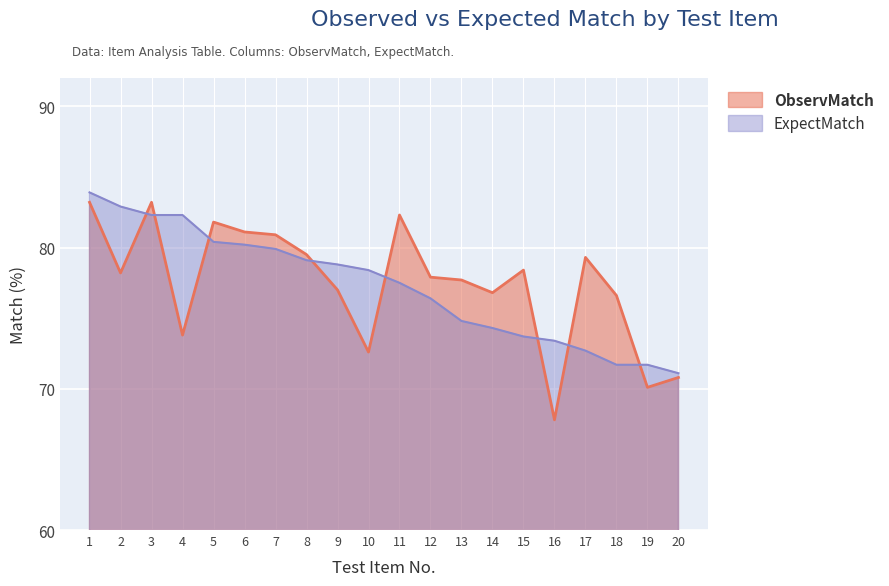

Between 10 and 18, which series saw the biggest shift?

ExpectMatch